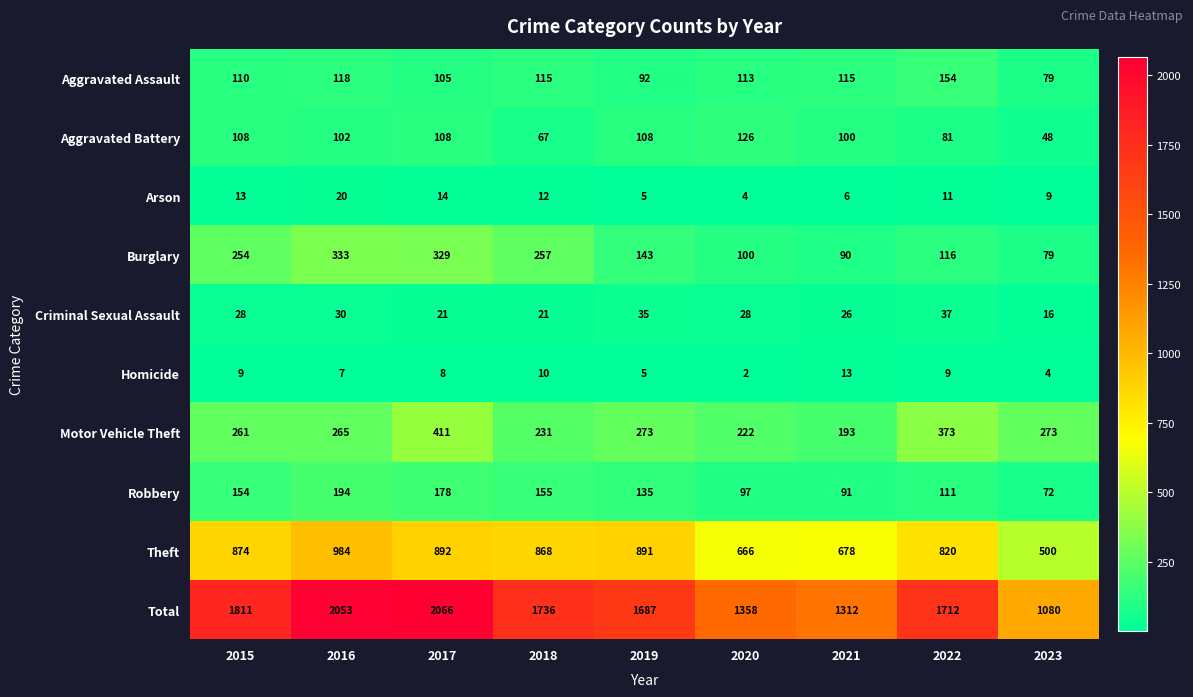

Which category has the lowest value in the Arson series?

2020